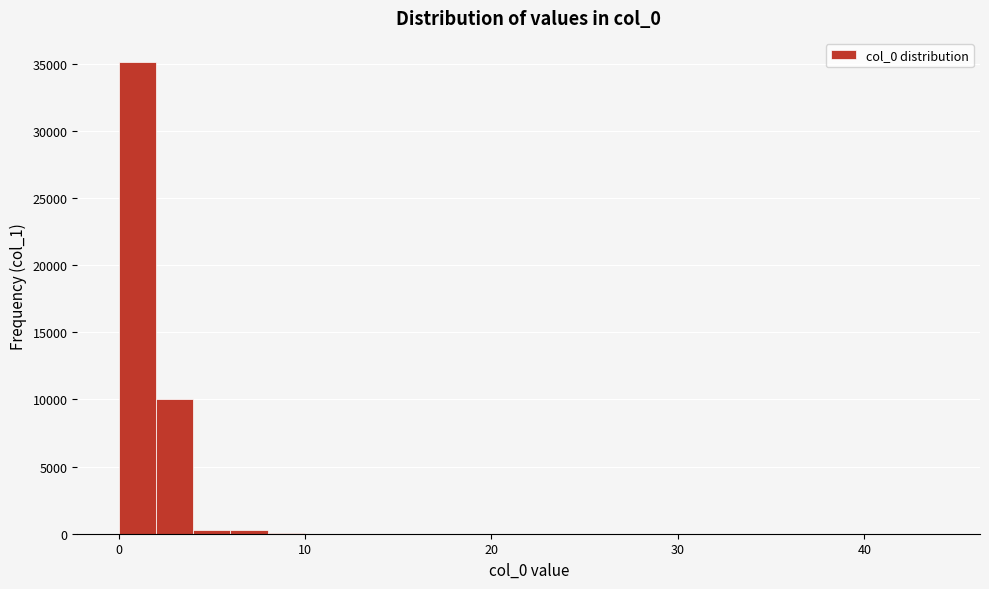

Read against the x-axis, roughly where is the centre of the tallest bar?

1